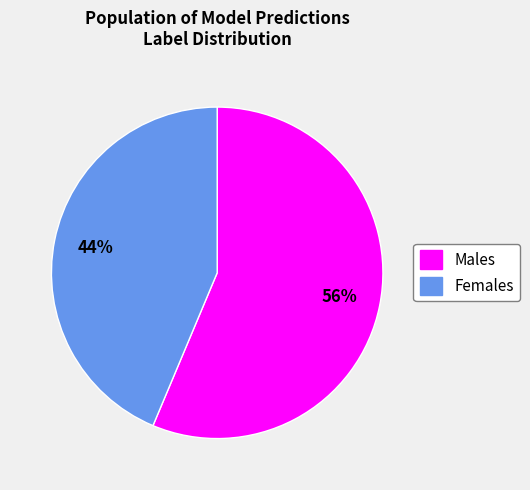

To the nearest percent, what is the average slice percentage?

50%